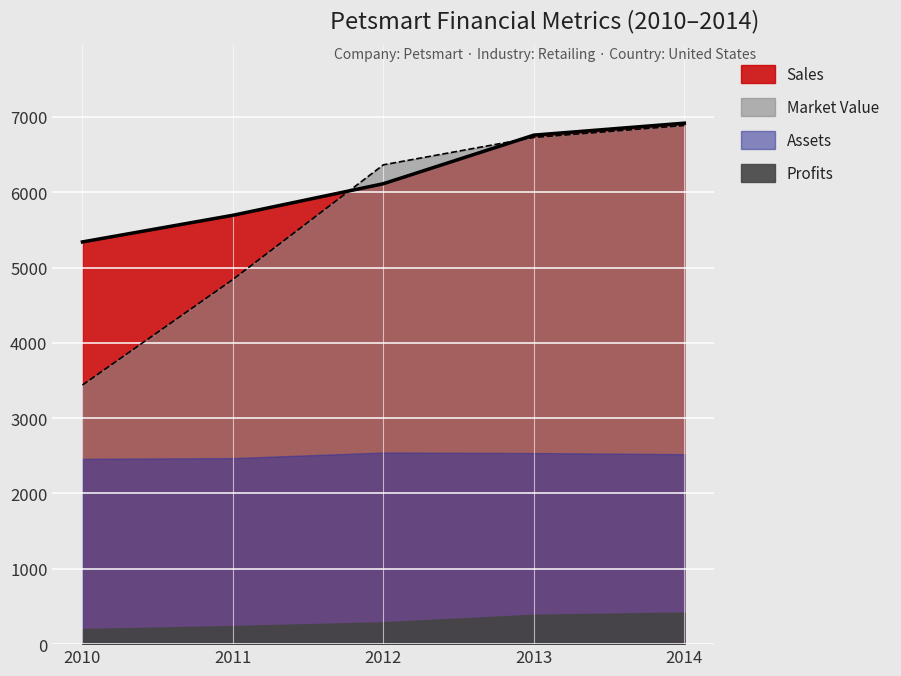

At how many categories does at least one series exceed 6650?

2